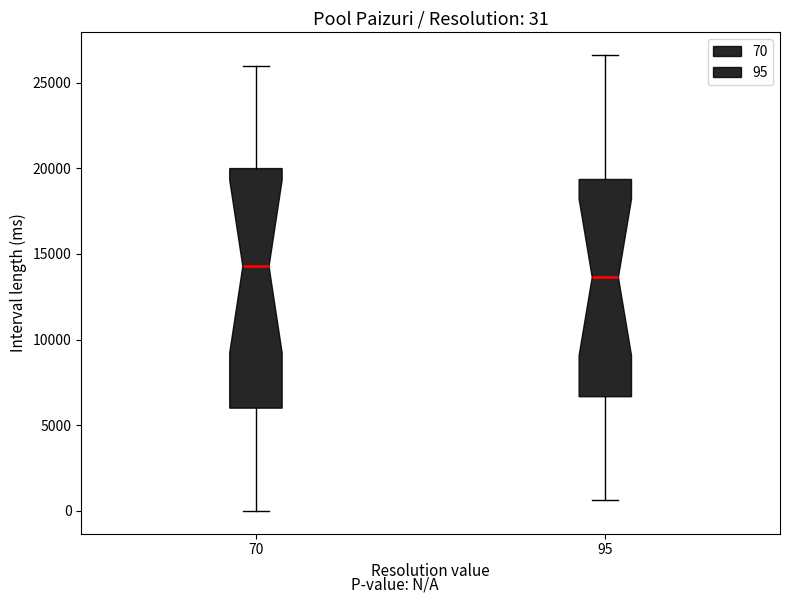

Which box's median line is the highest?

70